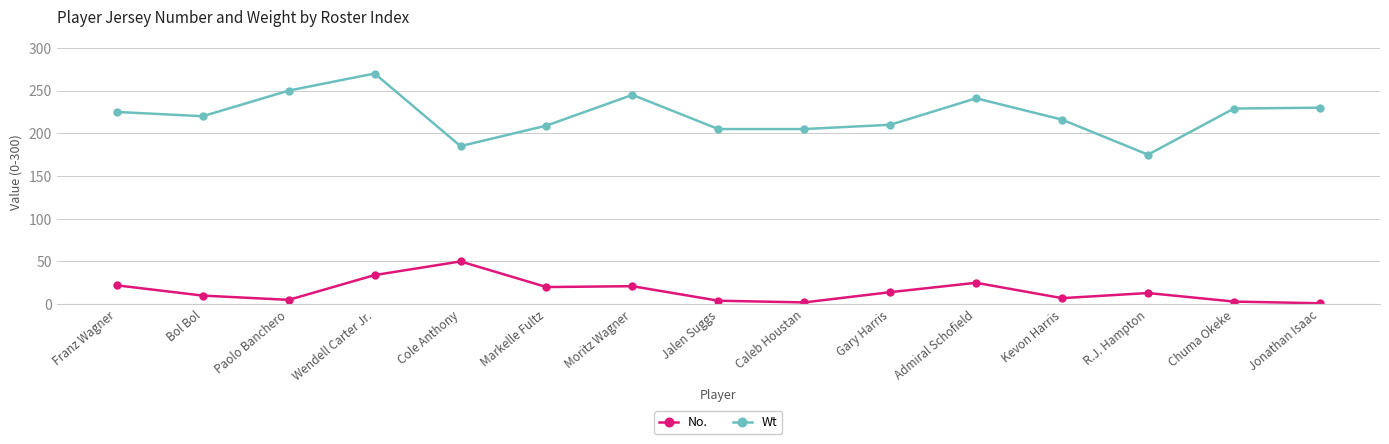

True or false: Wt and No. intersect in this chart.

False